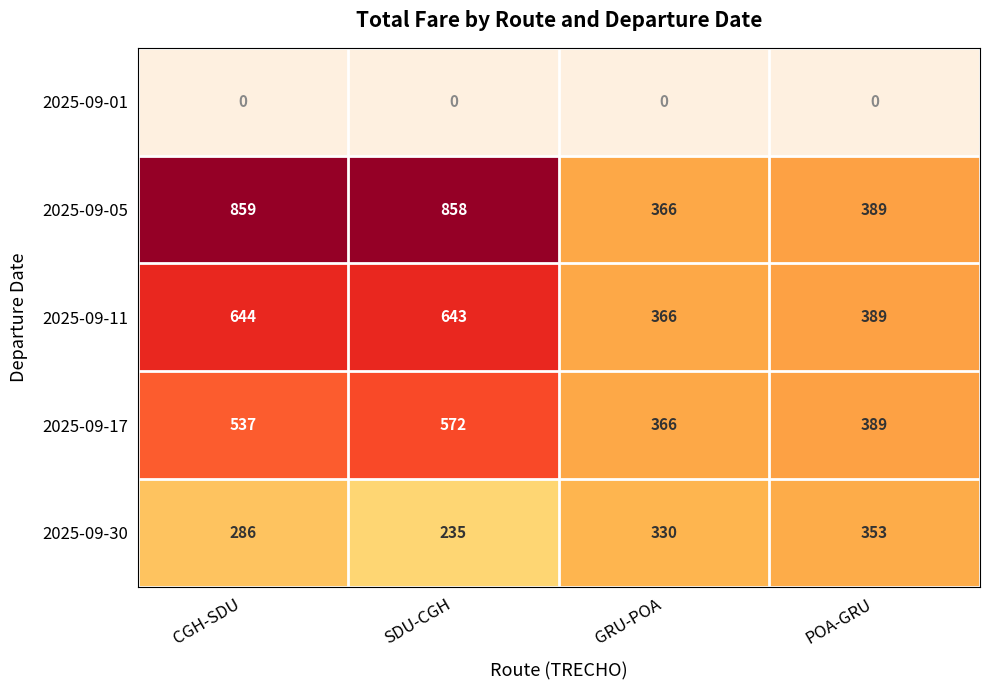

How many values in the 2025-09-05 series are below 858?

2